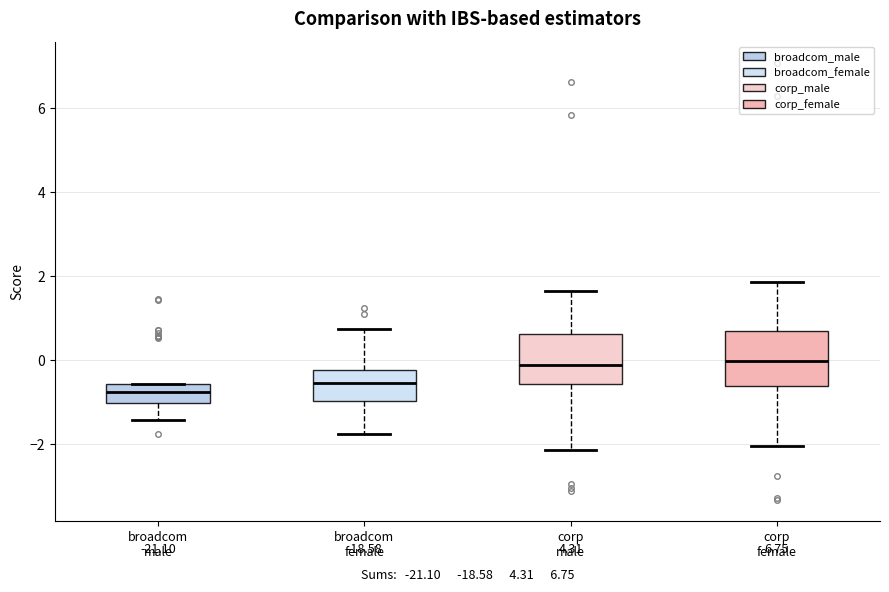

Where is the lower edge of the box for corp female on the y-axis? The values are not printed on the chart, so give them approximately, as read against the axis.

-0.6